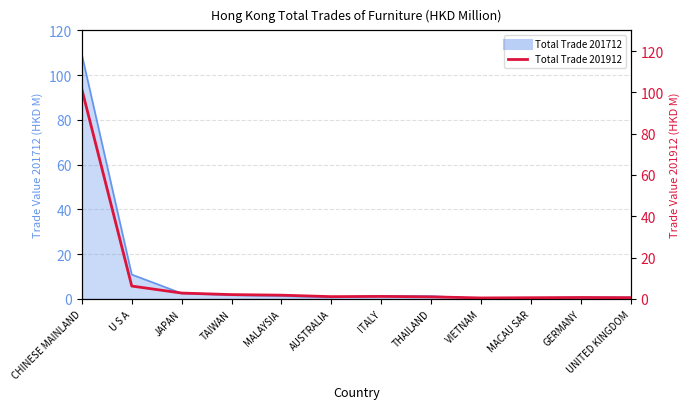

How many lines are shown in the chart?

1